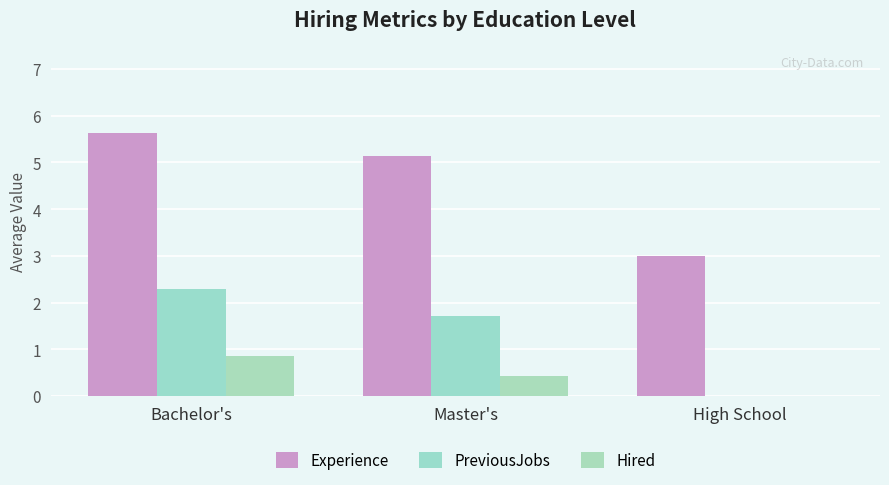

At which label does PreviousJobs reach its peak?

Bachelor's